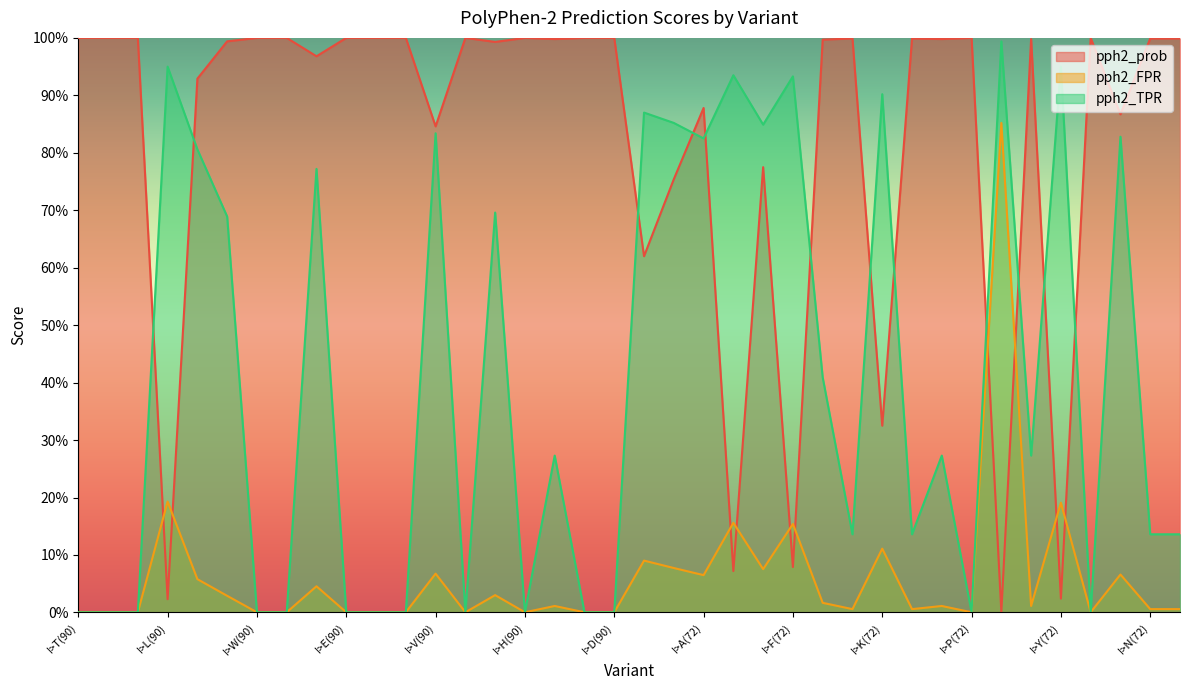

List the series in order of their overall mean, highest first.

pph2_prob, pph2_TPR, pph2_FPR